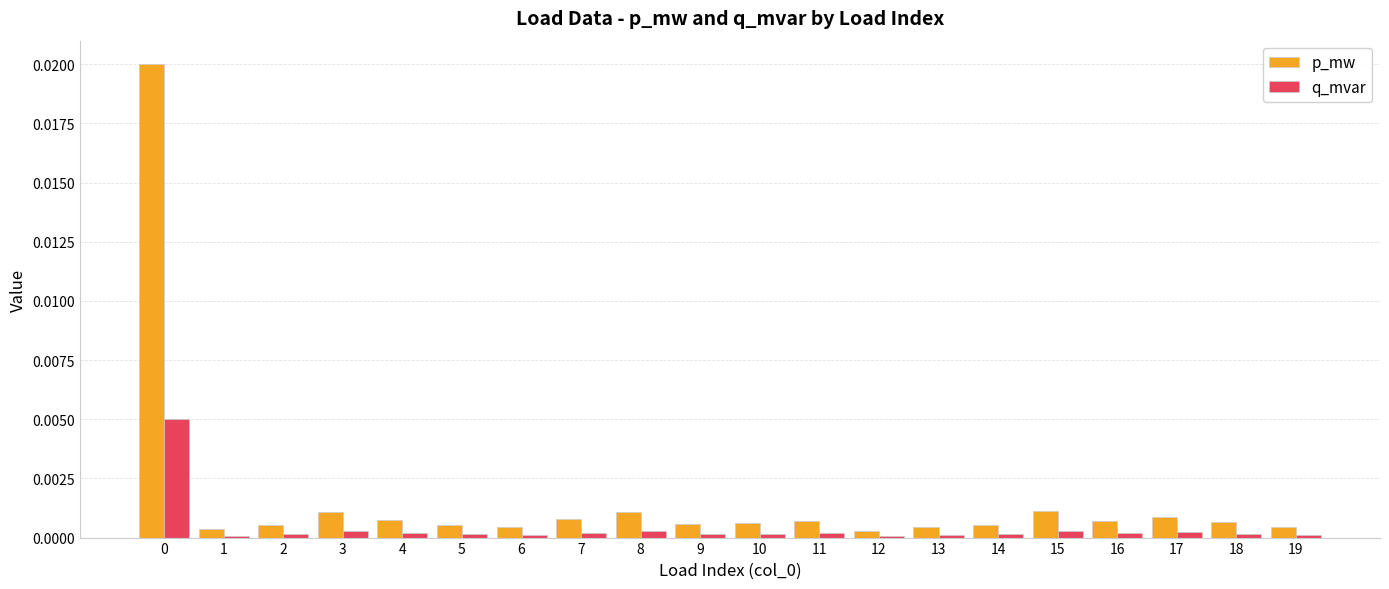

Is the value of q_mvar at 12 greater than the value of p_mw at 0?

No